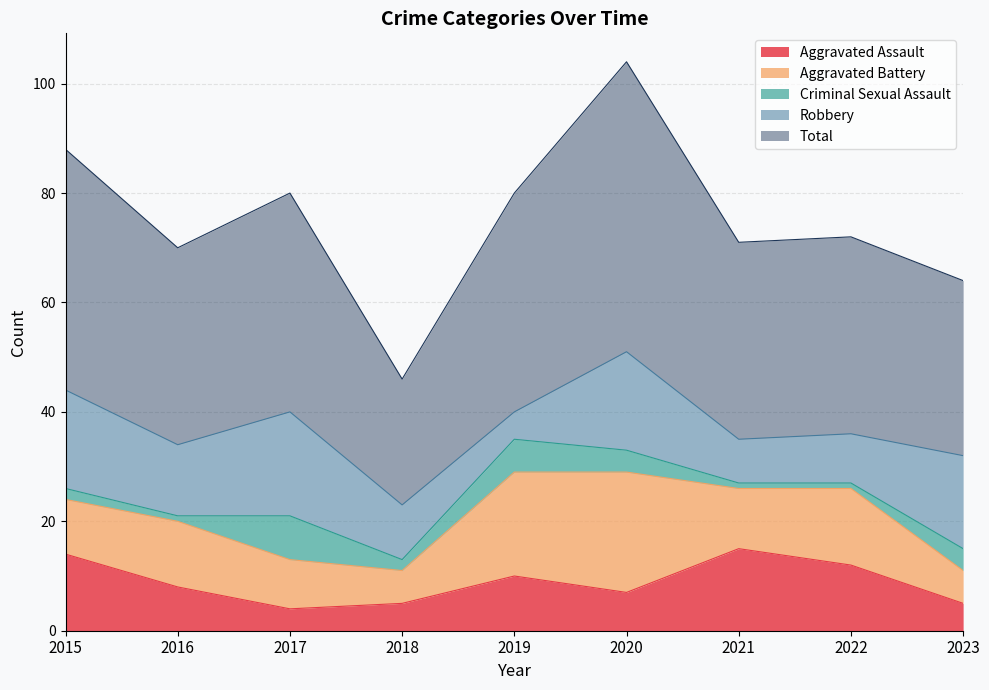

What is the difference between the maximum and second lowest values in the Robbery series?

11